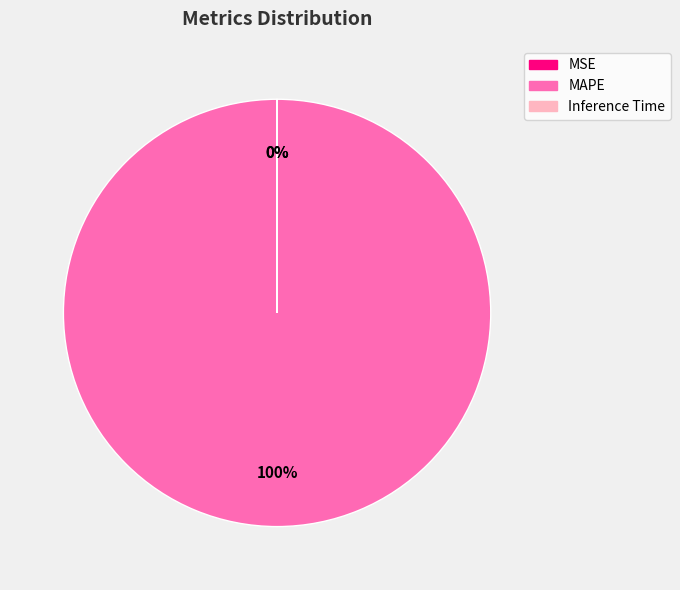

True or false: MAPE accounts for 100% of the total.

True